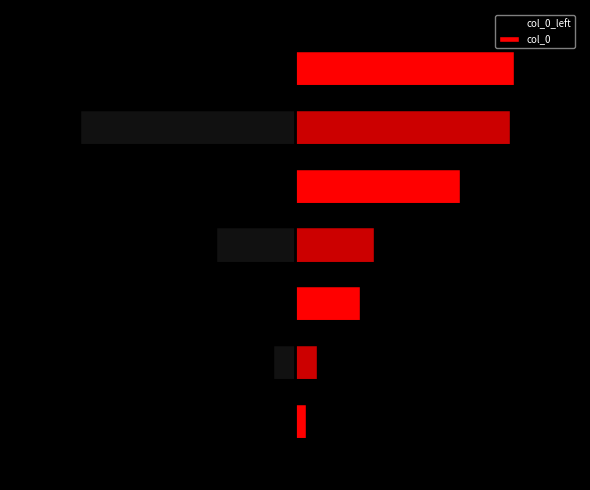

What is the difference between the col_0_left values at 4 and 2?

185553.0